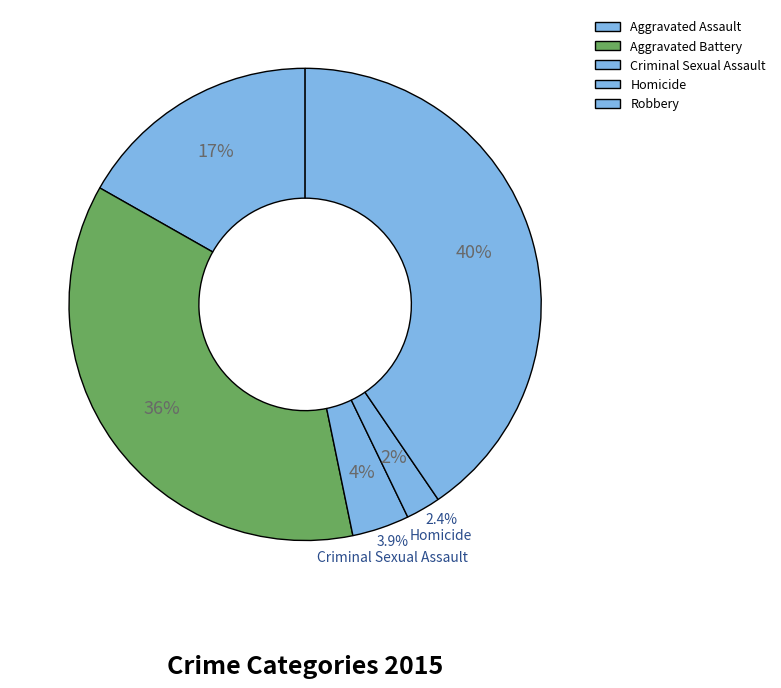

To the nearest percent, what portion does Criminal Sexual Assault represent?

4%